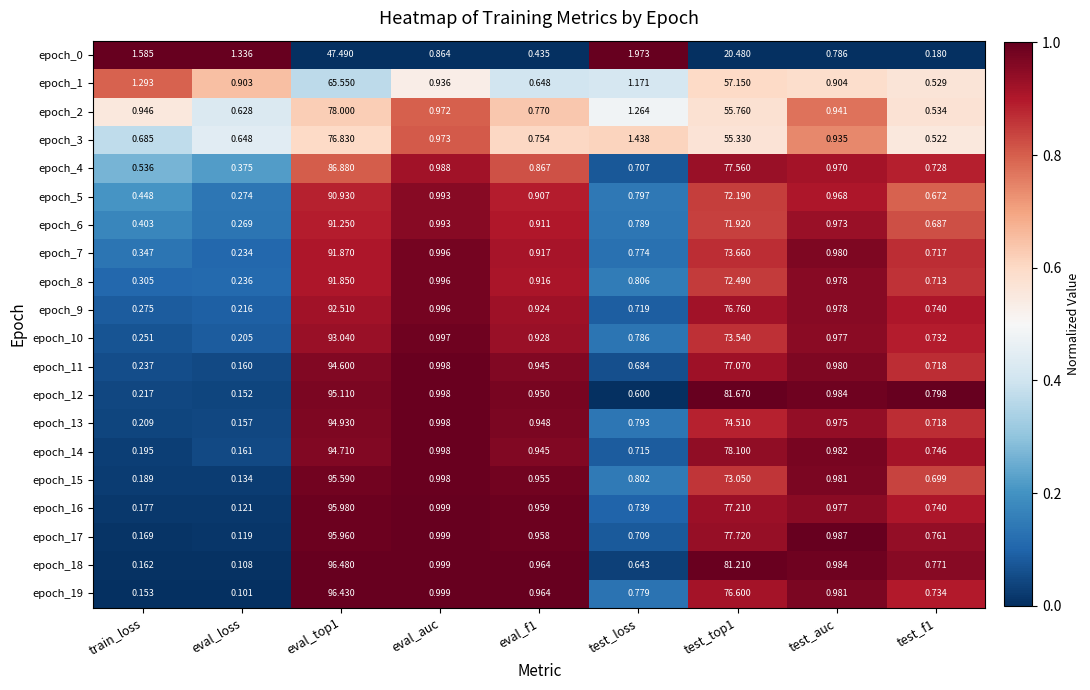

Is the value of epoch_11 at eval_loss greater than the value of epoch_14 at train_loss?

No